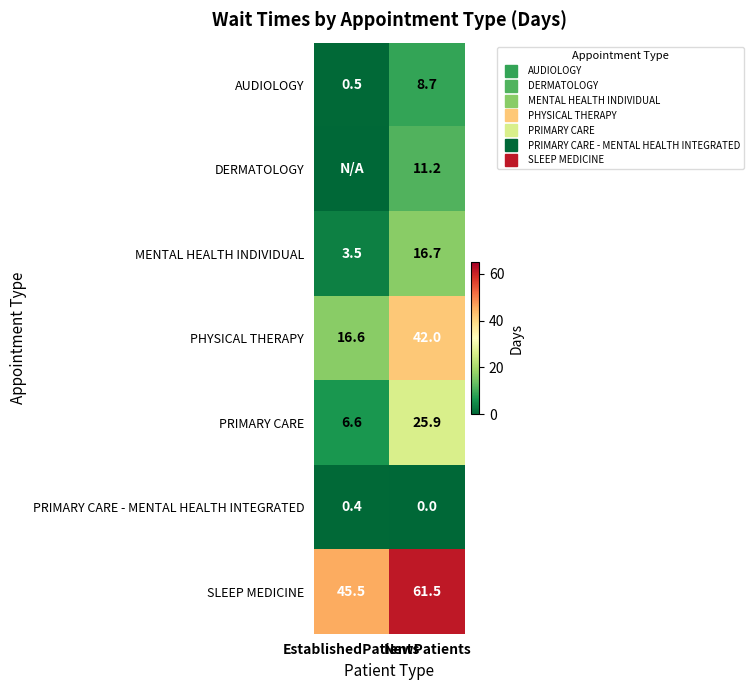

How many values in DERMATOLOGY are above zero?

1